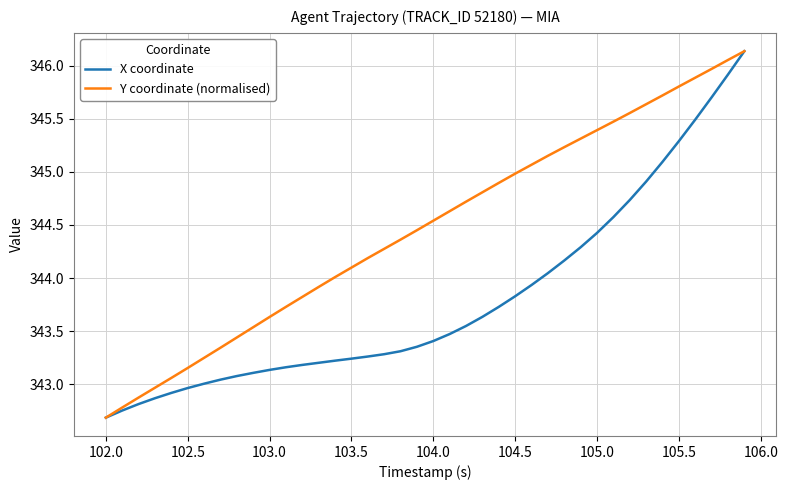

What is the lowest value of the Y coordinate (normalised) series?

342.7